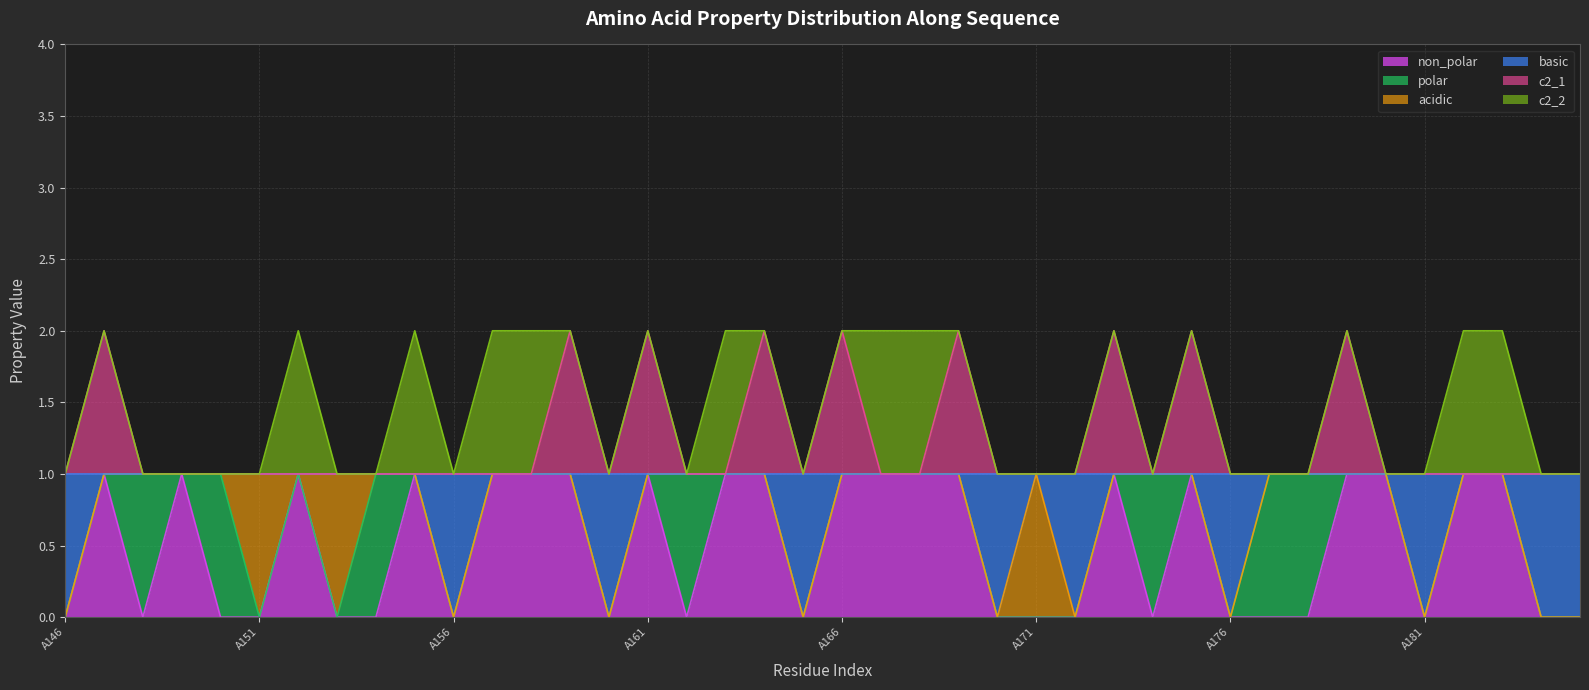

What is the maximum value shown in the chart?

2